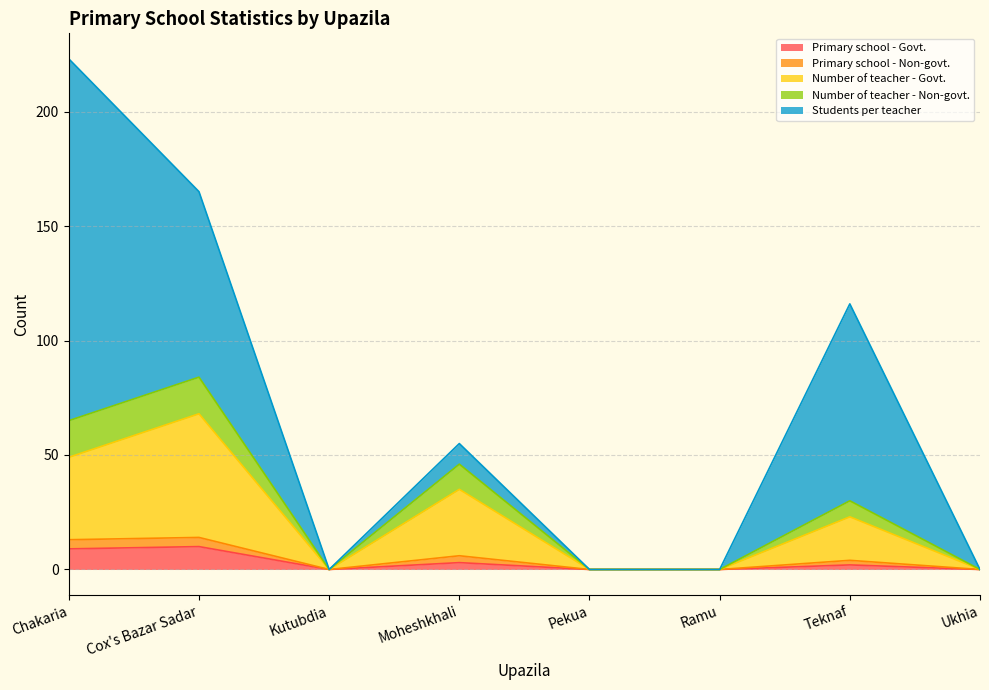

The value of Primary school - Govt. at Pekua is 0. True or false?

True